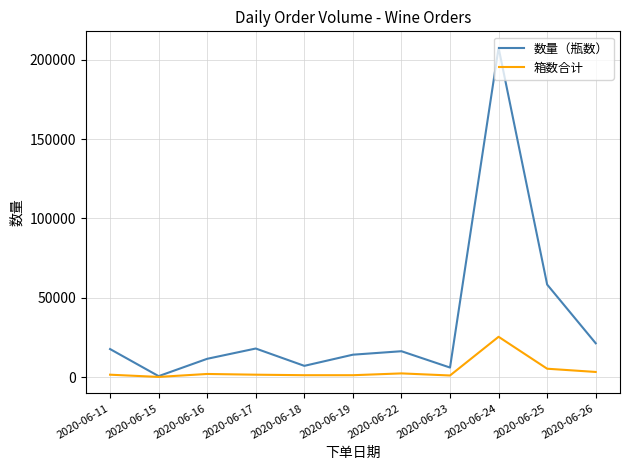

At which category is the sum across all series the highest?

2020-06-24